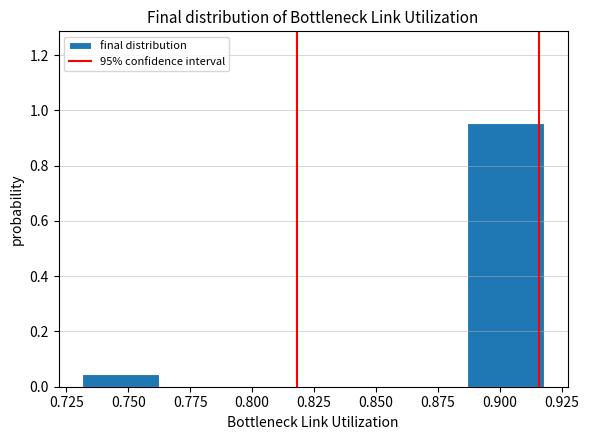

Over which range of the x-axis is the bar tallest?

0.885 to 0.920